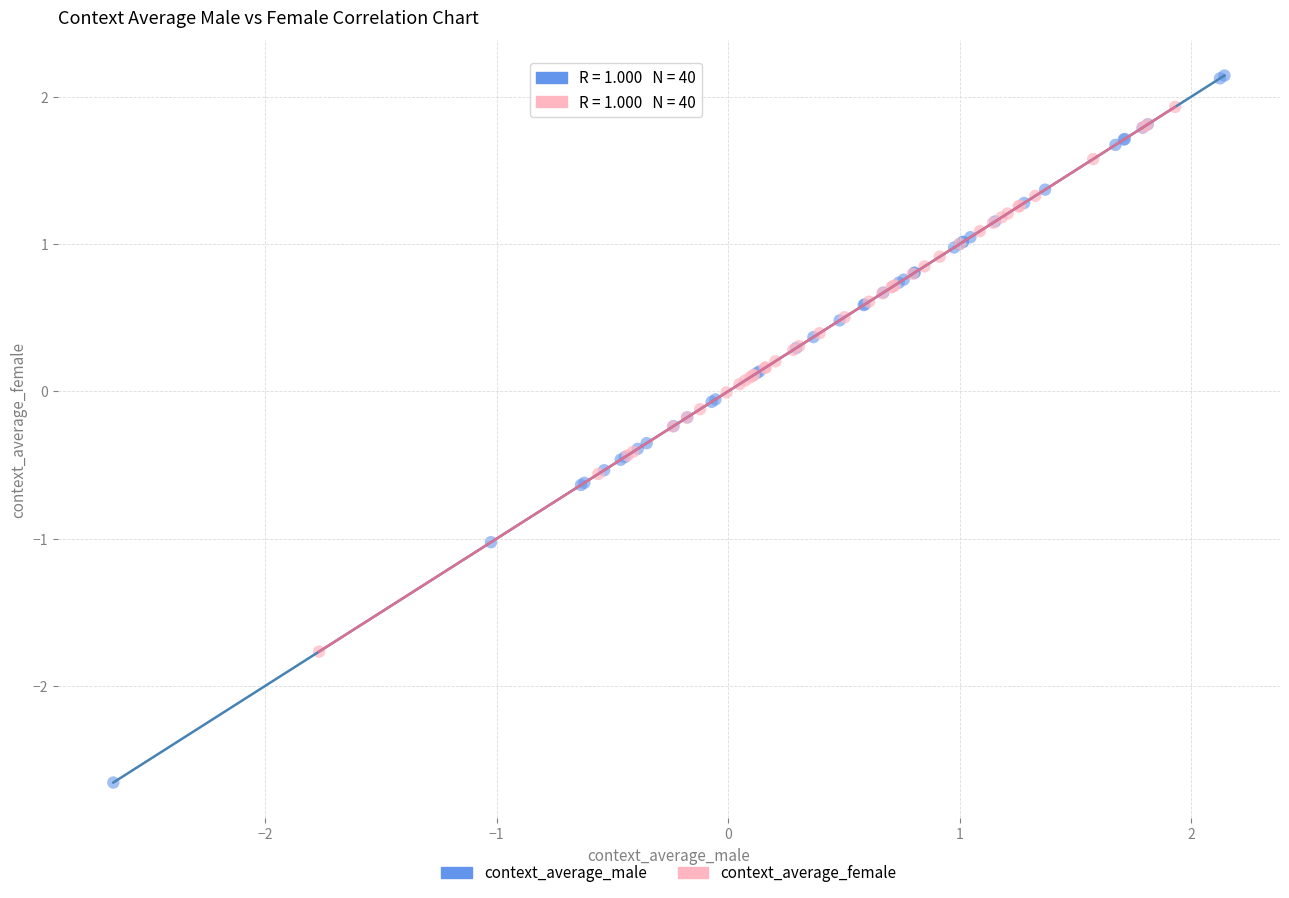

Which series reaches the minimum Y coordinate?

context_average_male